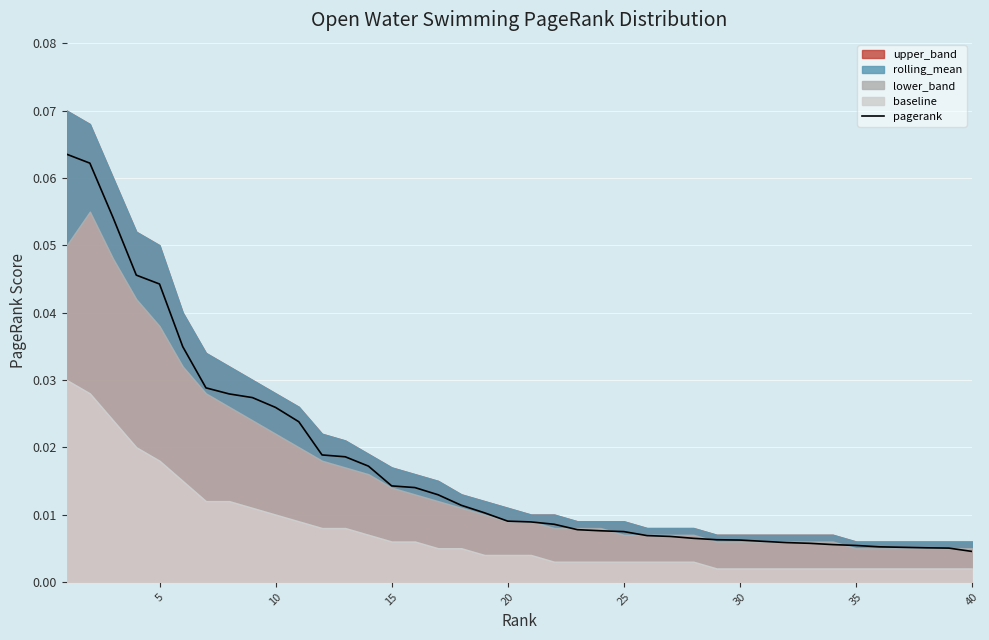

Does the chart display data point markers on the line(s)?

No